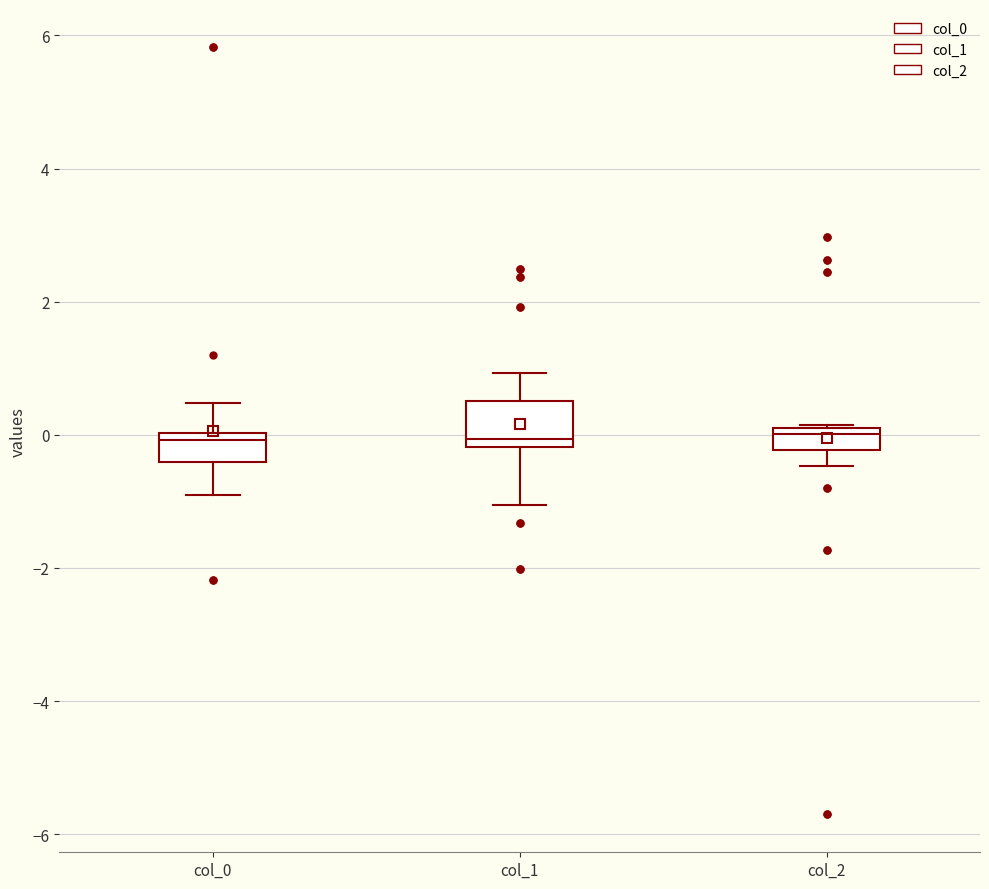

Which box is the tallest, from its lower edge to its upper edge?

col_1